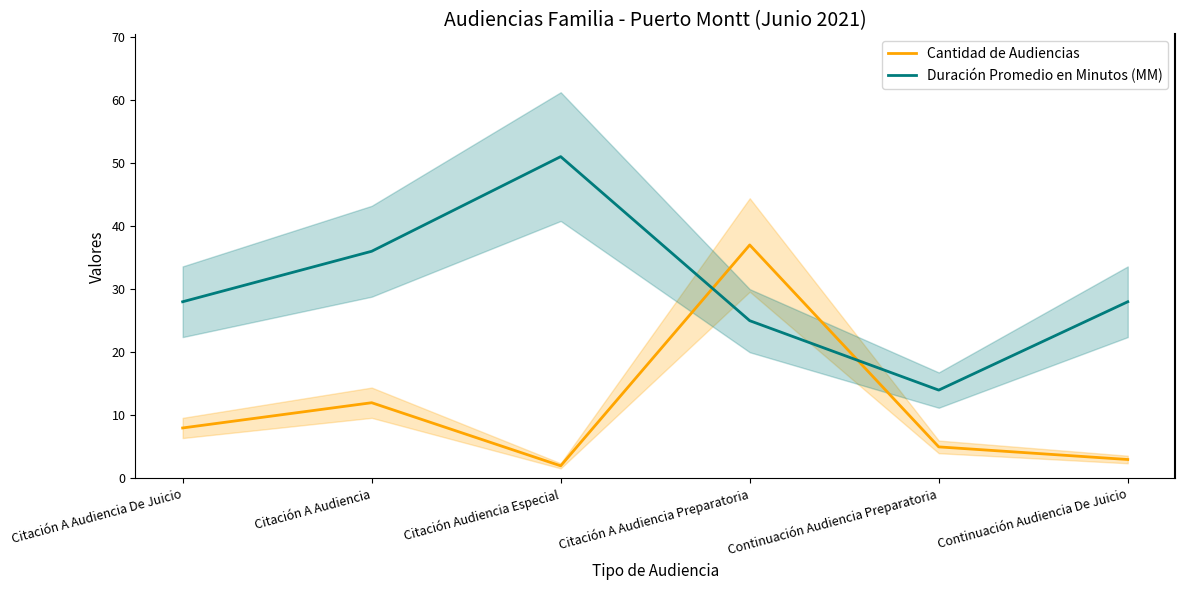

Which series has the widest spread of values?

Duración Promedio en Minutos (MM)